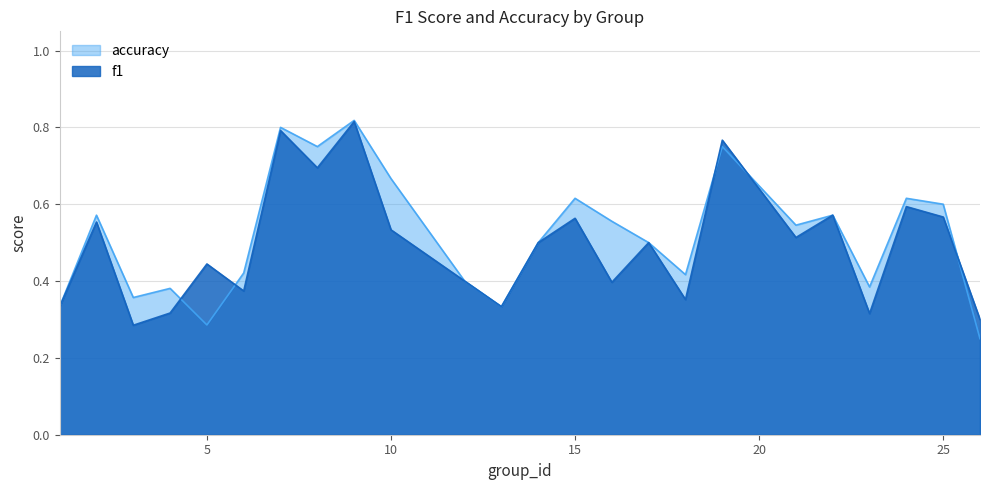

True or false: accuracy and f1 intersect in this chart.

True